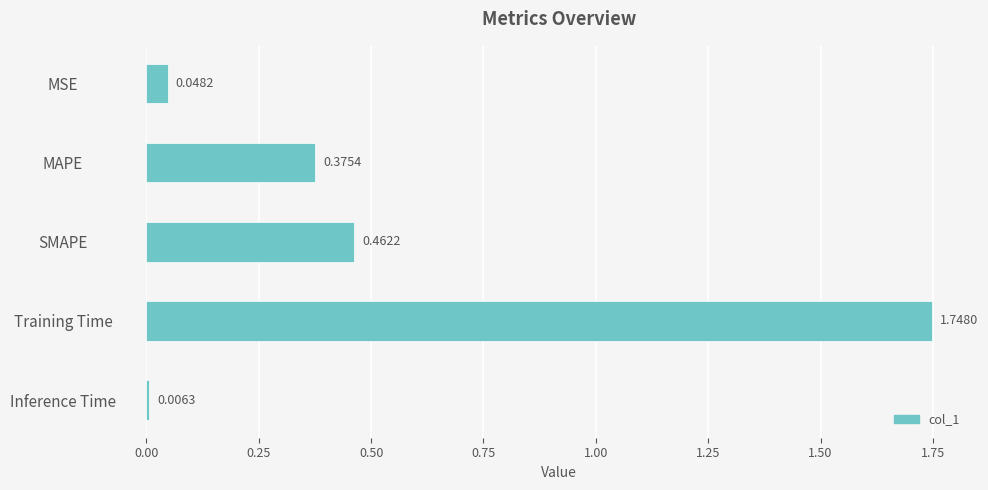

What is the difference between the values at SMAPE and Training Time?

1.3